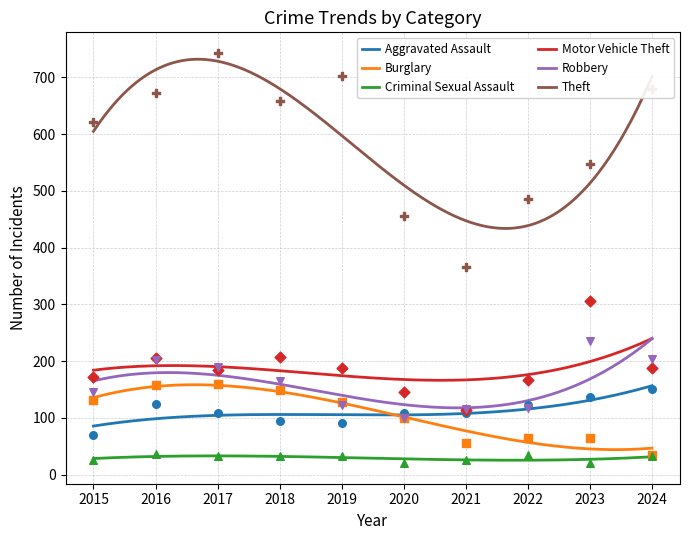

Which series has the largest total across all categories?

Theft